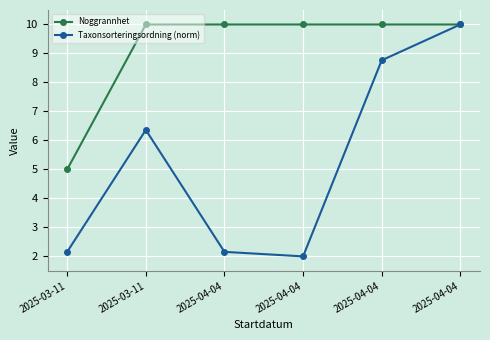

What is the label of the 5th point from the right?

2025-03-11